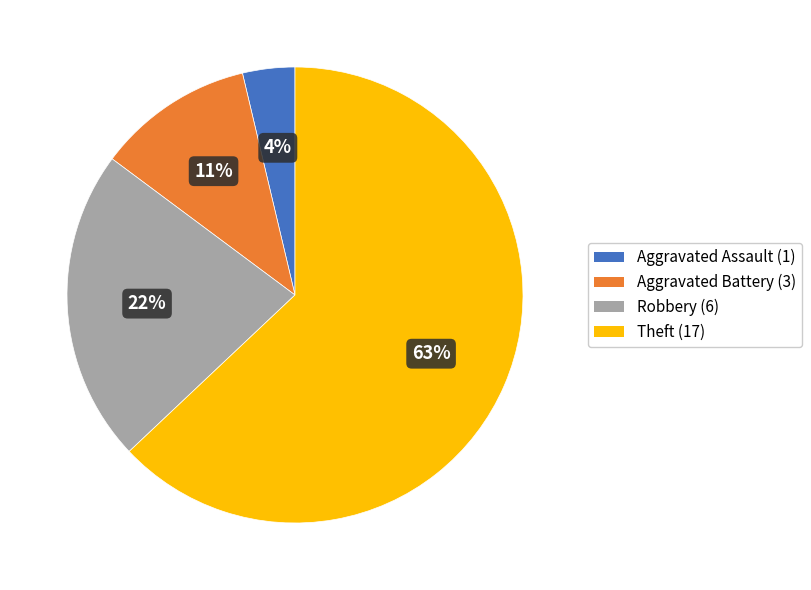

Which category accounts for the majority?

Theft